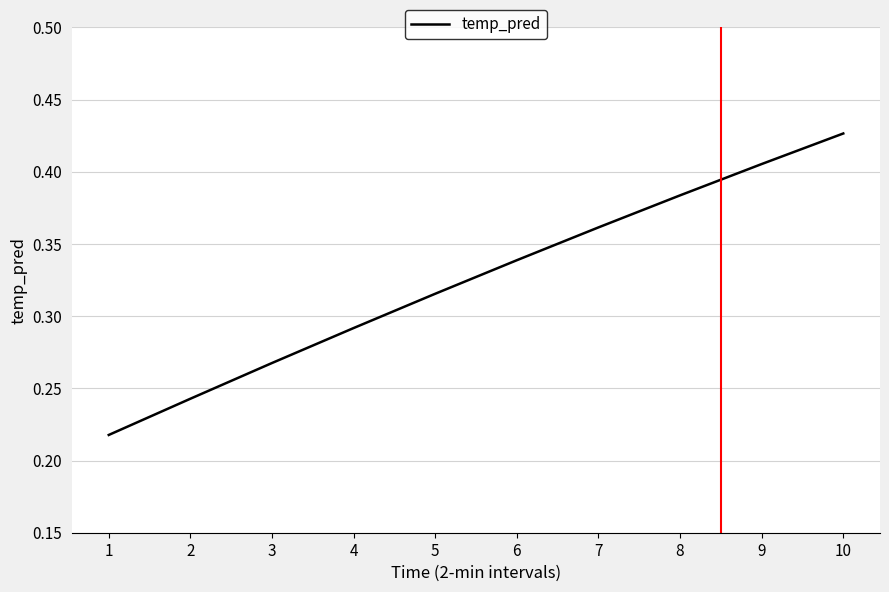

Which label corresponds to the largest value in the chart?

10